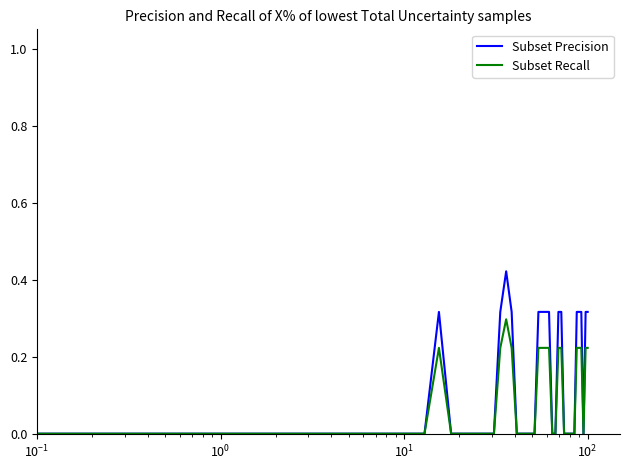

How many distinct data groups are displayed?

2